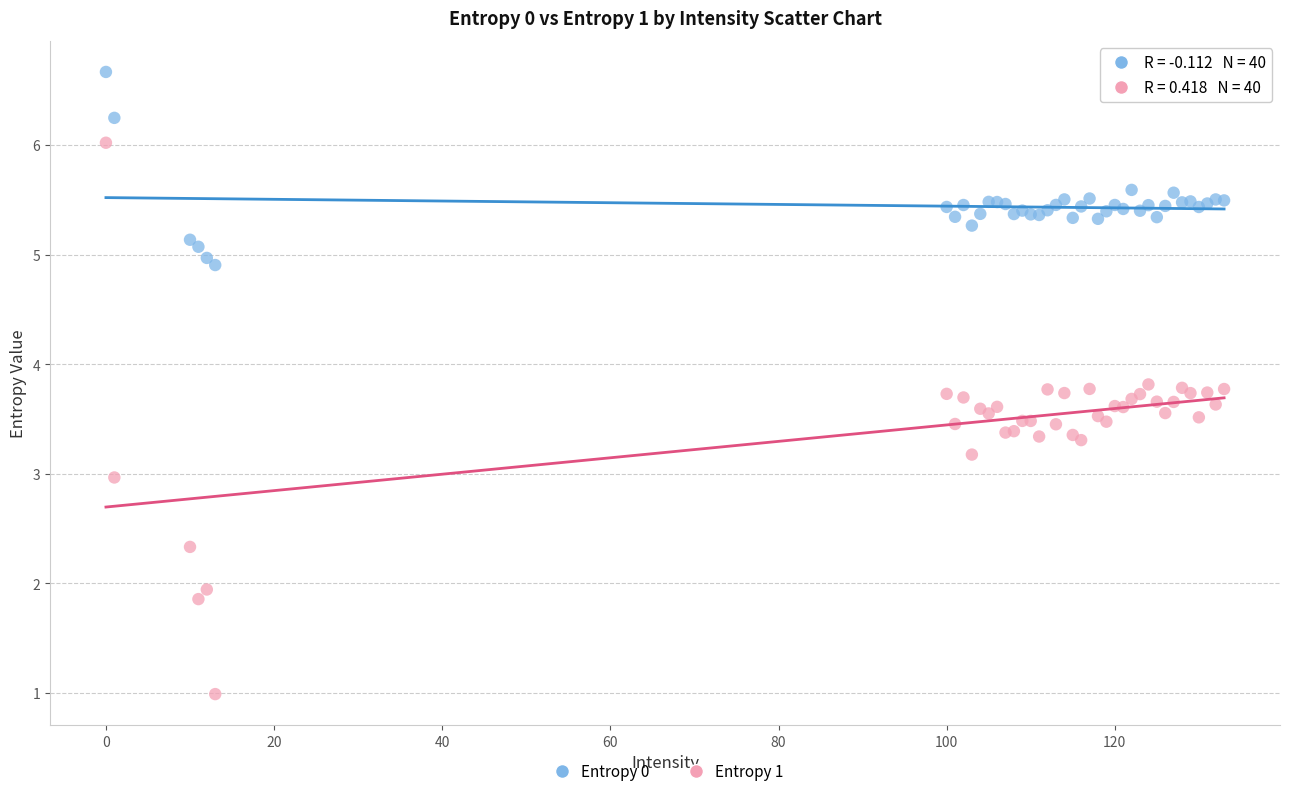

Which series contains the highest Y value?

Entropy 0